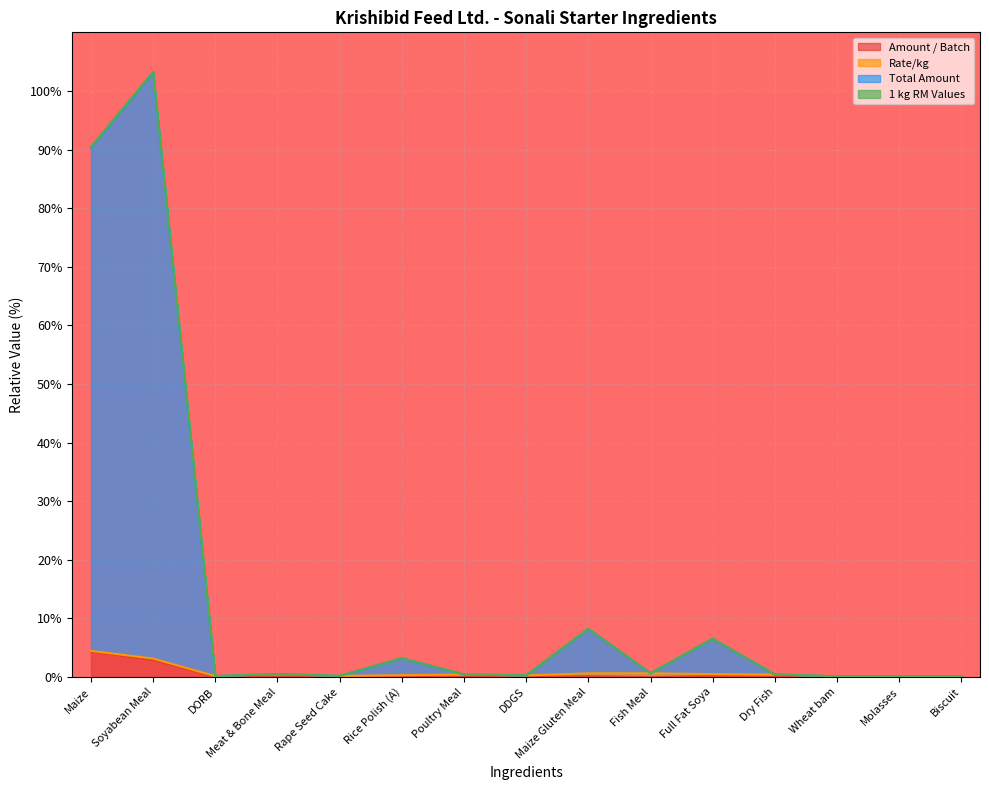

At which category does Amount / Batch reach its first local peak?

Rice Polish (A)